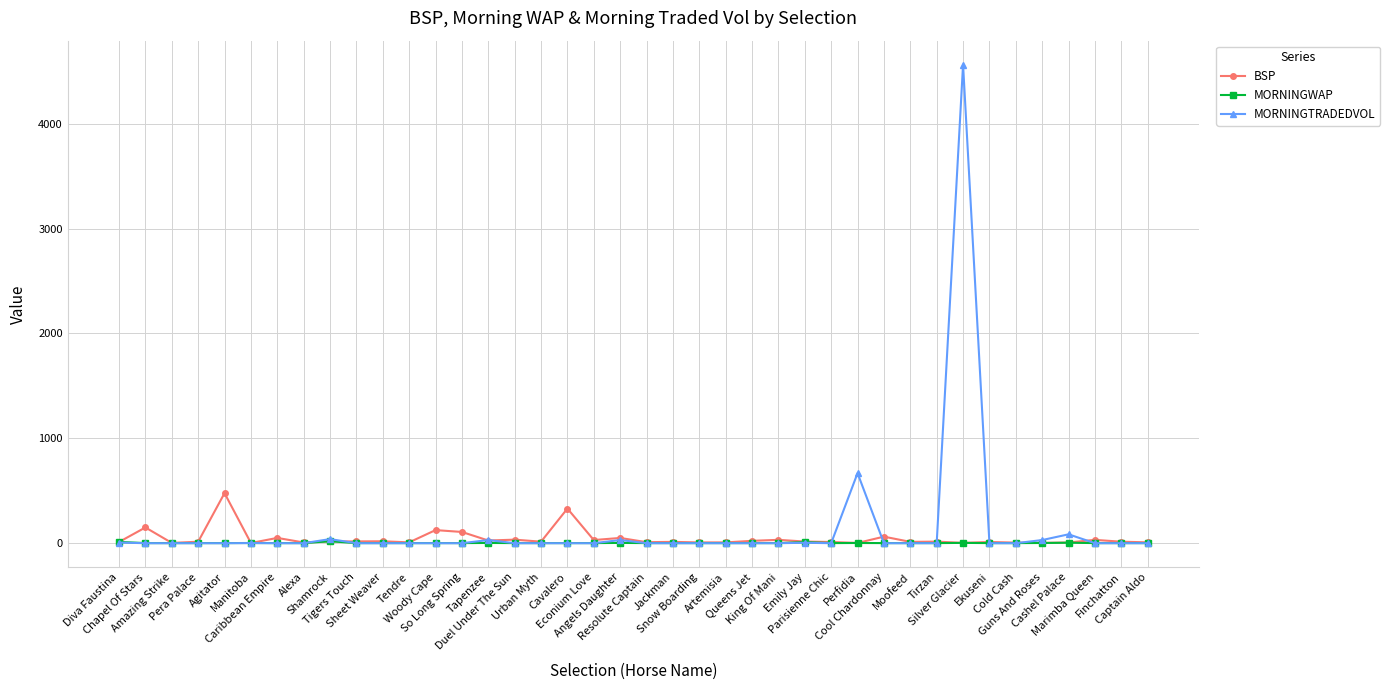

What is the sum of all MORNINGWAP values?

88.2